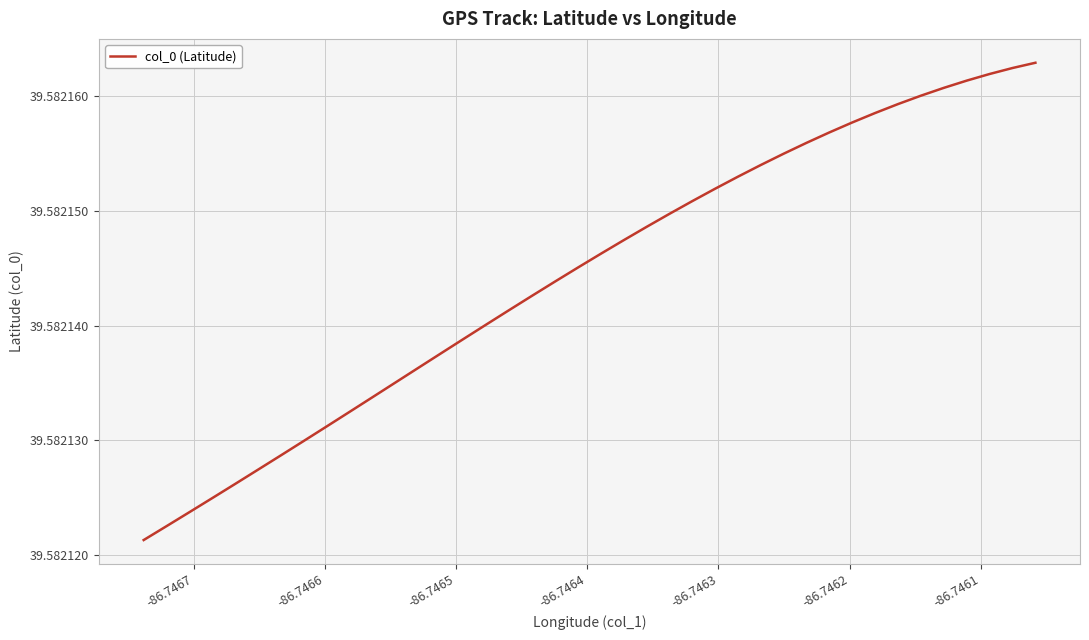

How many lines are shown in the chart?

1